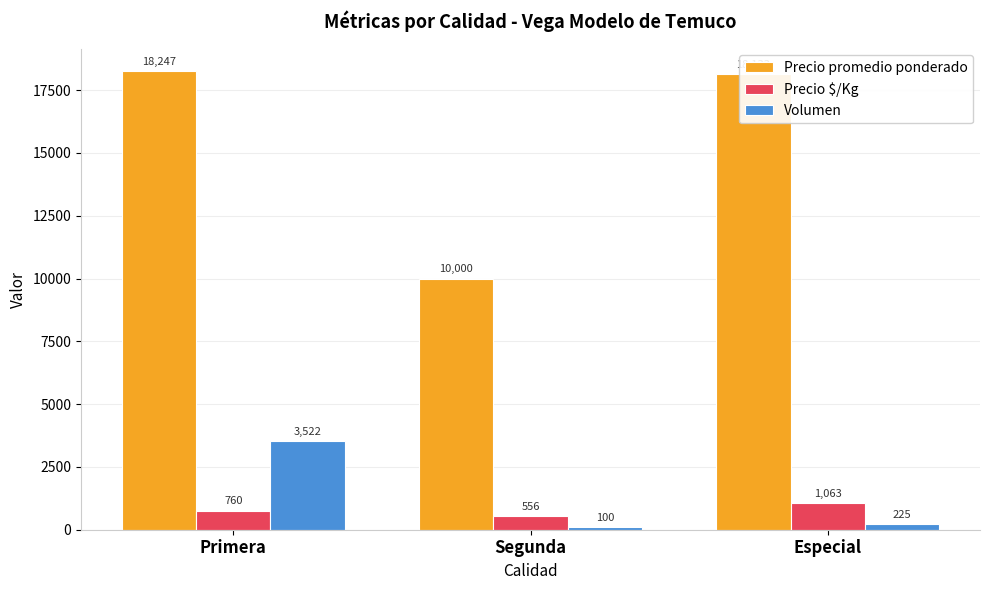

What is the difference between the Volumen values at Primera and Segunda?

3422